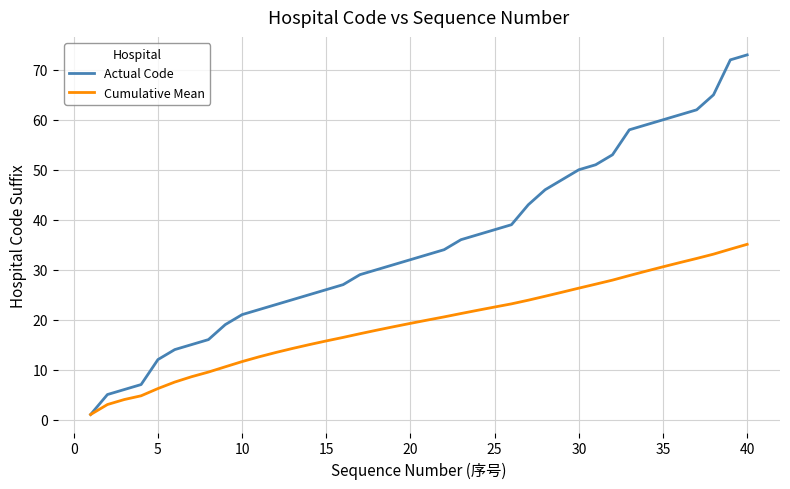

What are all the series names shown in the legend?

Actual Code, Cumulative Mean